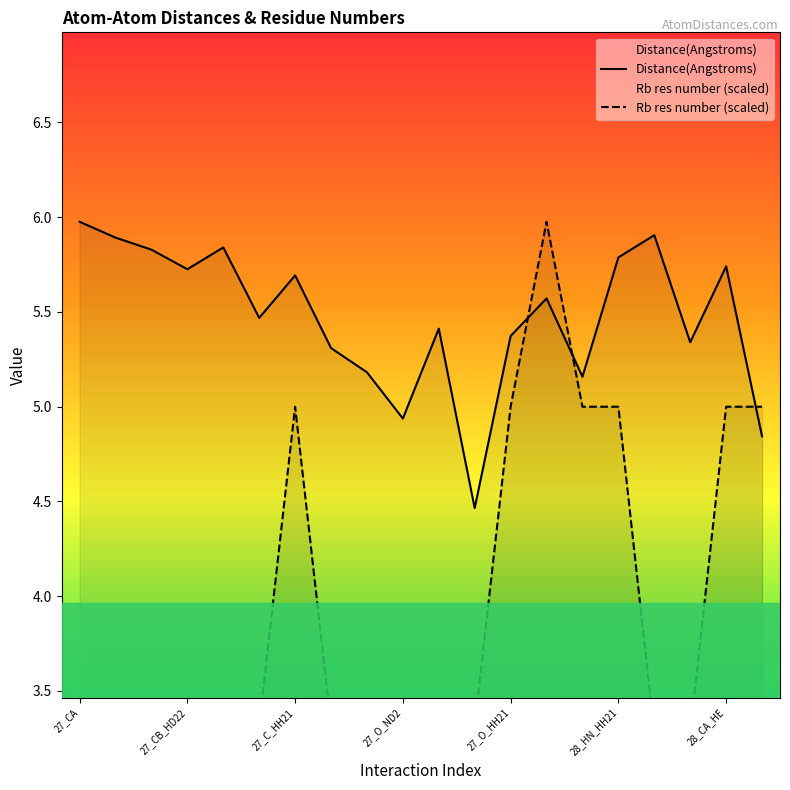

At which label does Distance(Angstroms) first exceed 5?

27_CA